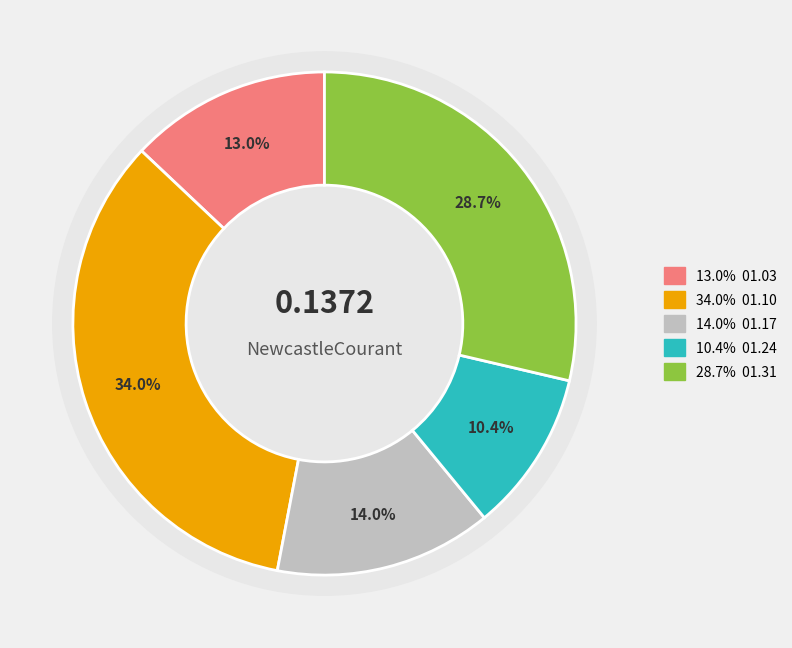

Does 1807.01.24_NewcastleCourant account for over 50% of the chart?

No